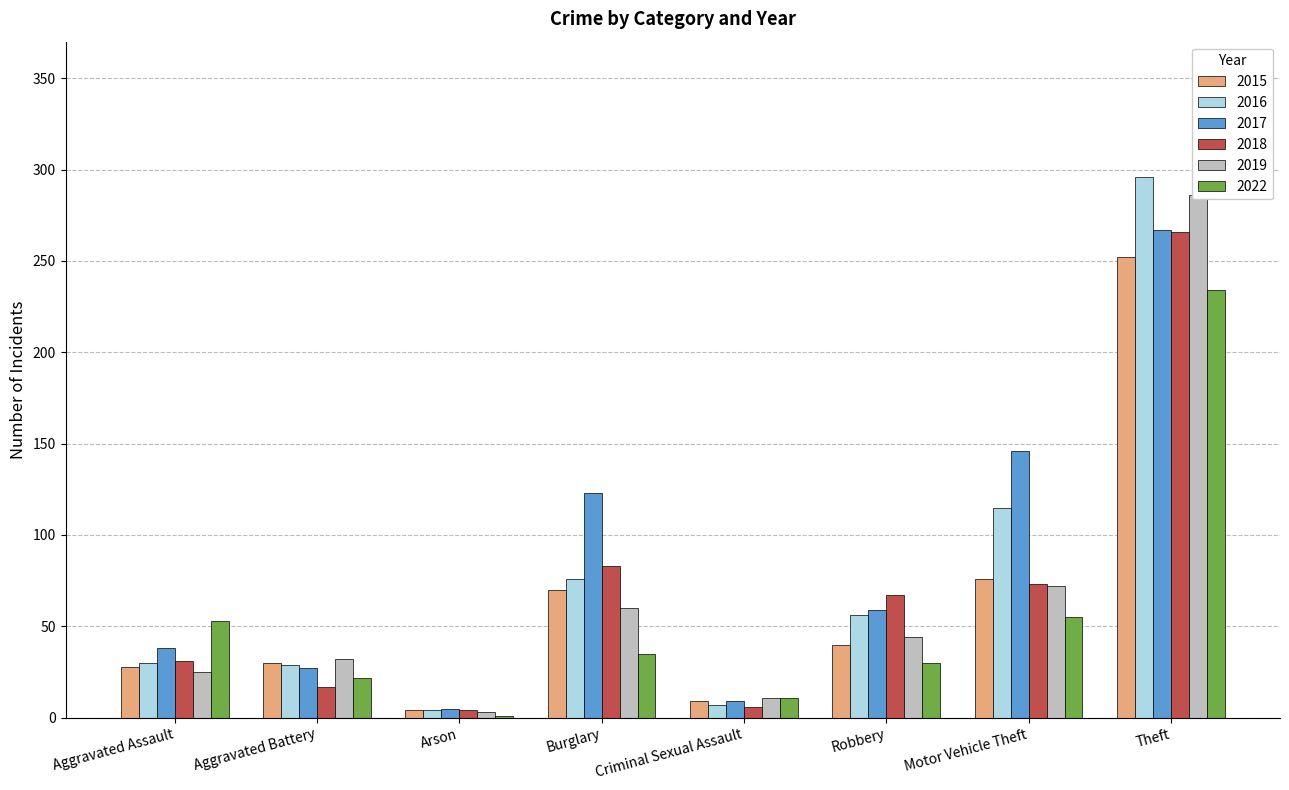

The 2018 series shows 4 at Arson. True or false?

True